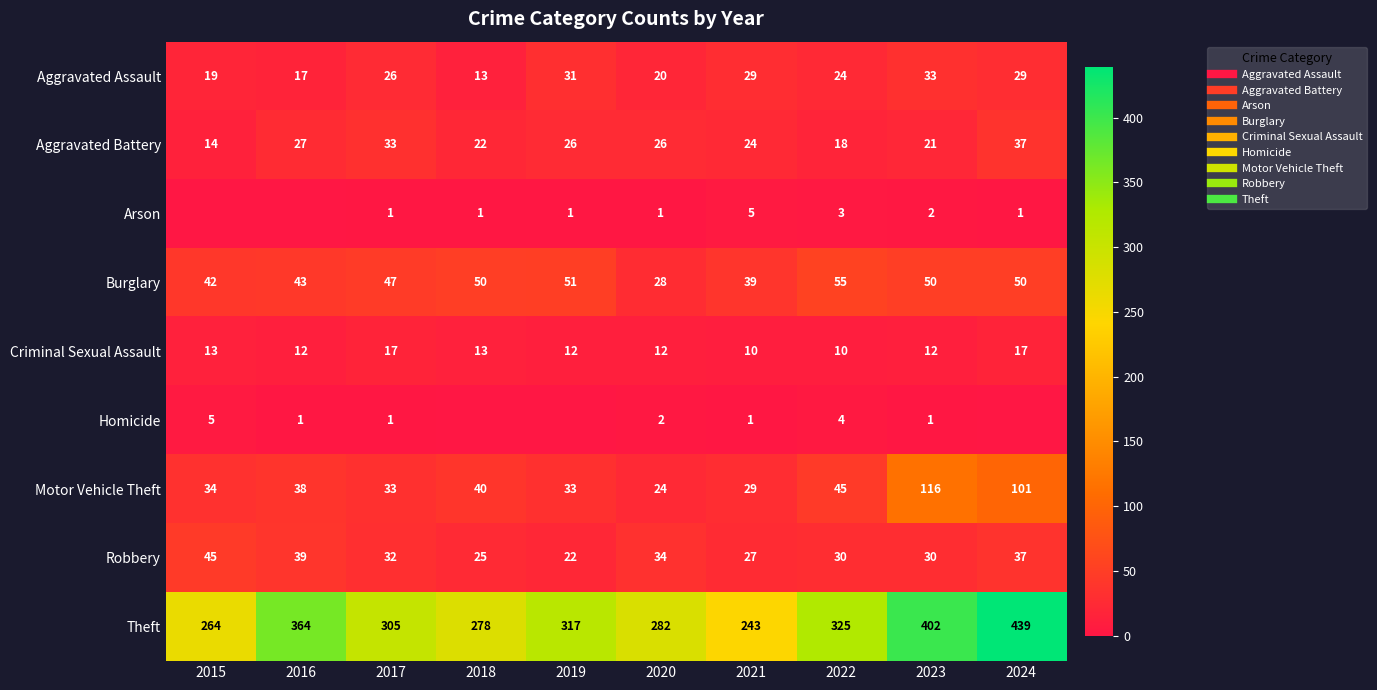

Which category has the highest value across all series?

2024